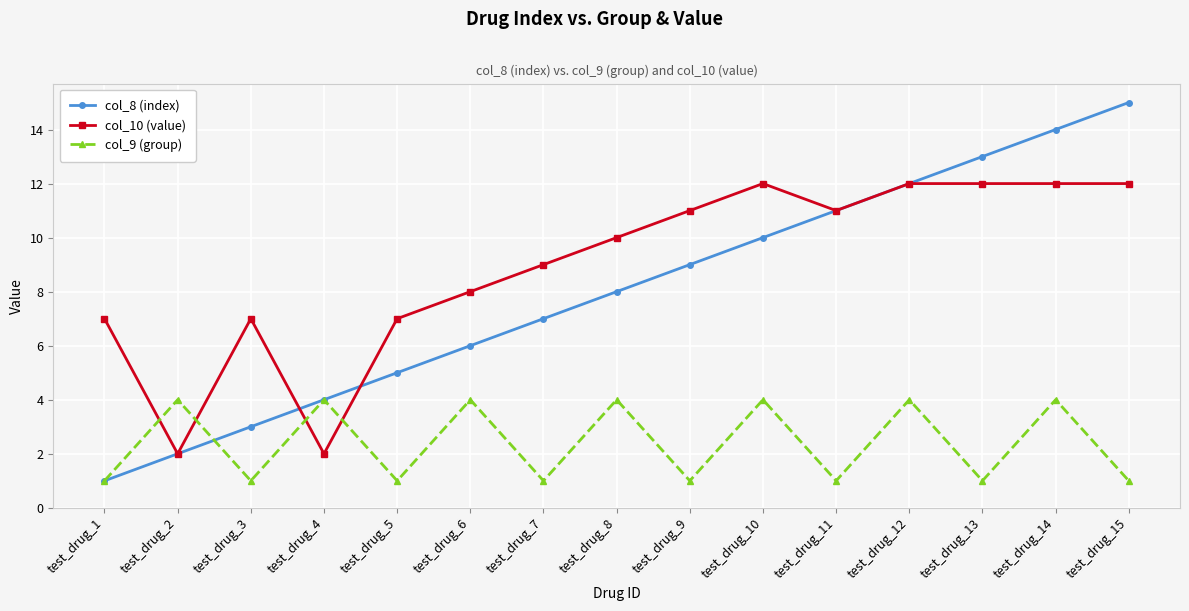

What value does the col_9 (group) series have at test_drug_10?

4